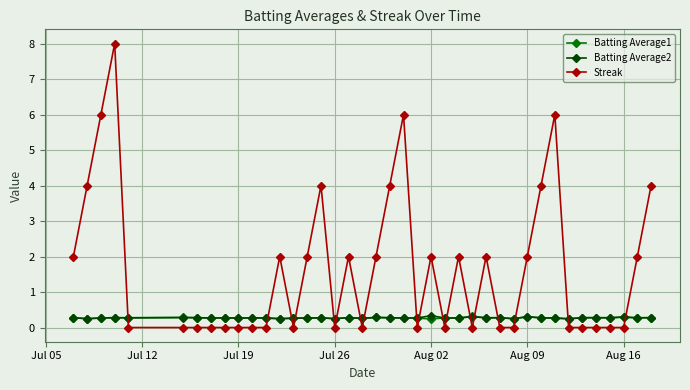

What is the maximum value shown in the chart?

8.0